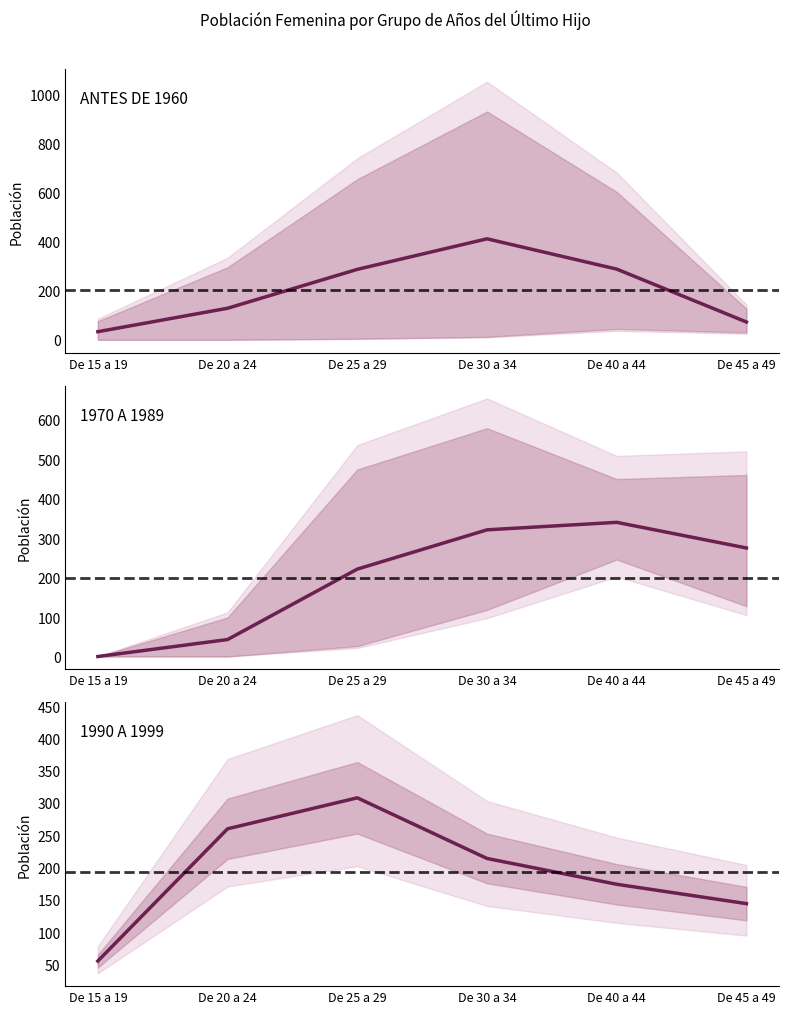

True or false: 1970-1979 / 1980-1989 has more than 1 interior local peaks.

False